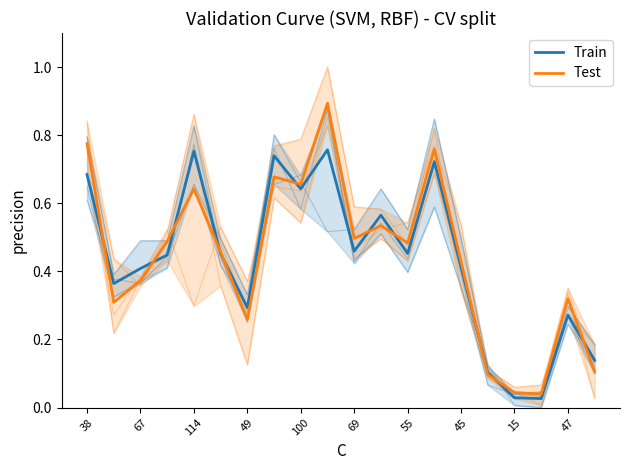

Where do Train and Test first cross each other?

38 and 67